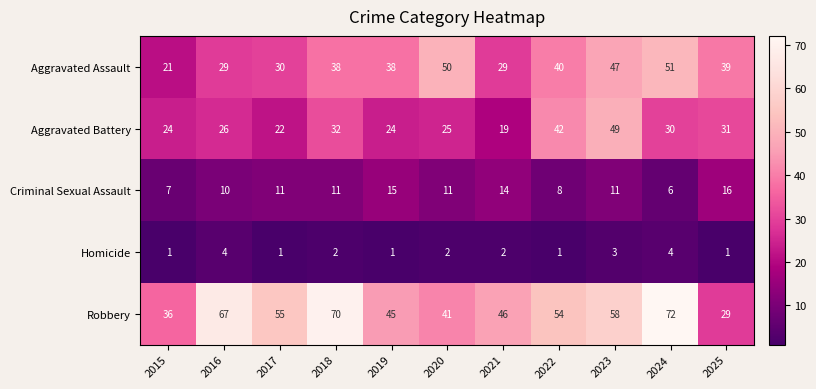

Between 2019 and 2025, which series saw the biggest shift?

Robbery